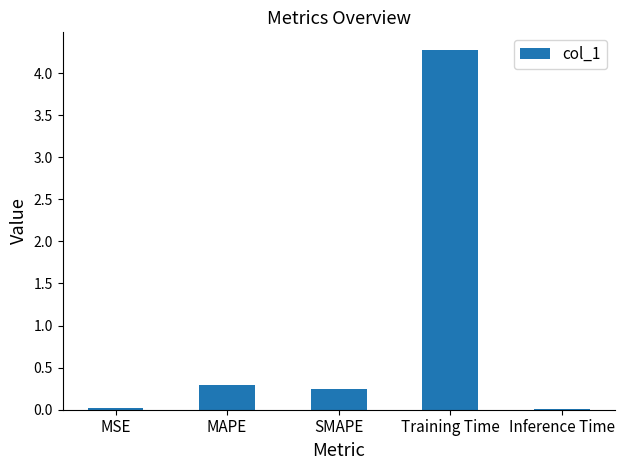

The chart shows a value of 0.0 at MSE. True or false?

True